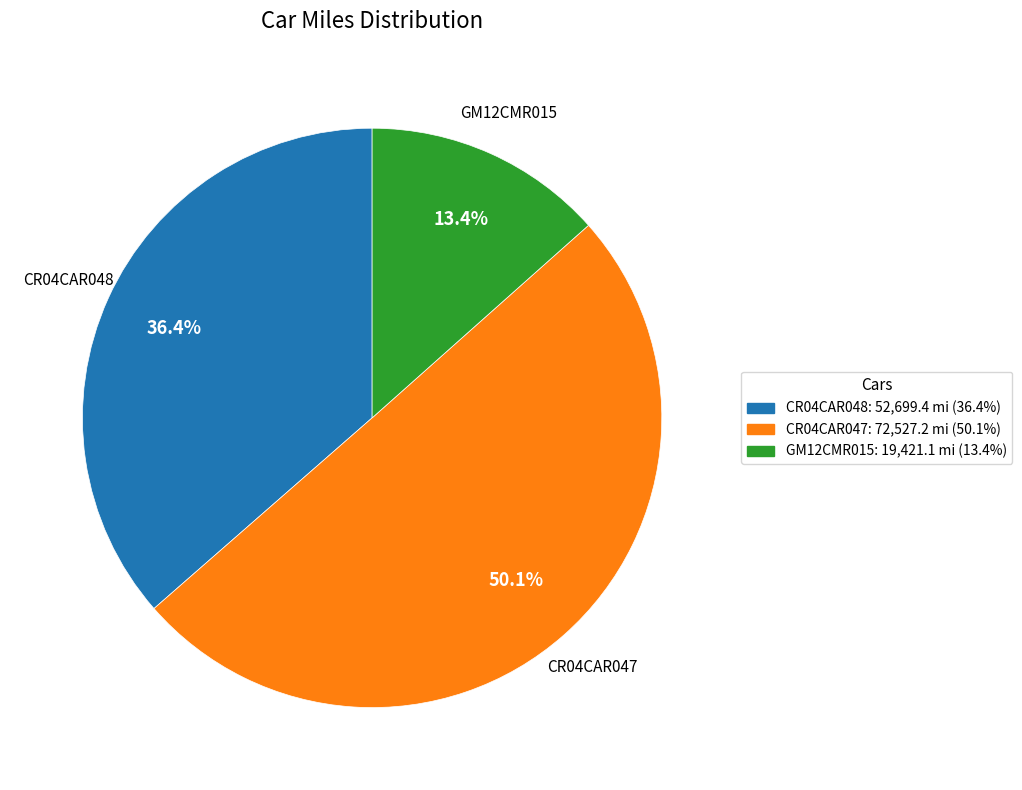

Do CR04CAR047 and CR04CAR048 together represent more than half of the pie?

Yes